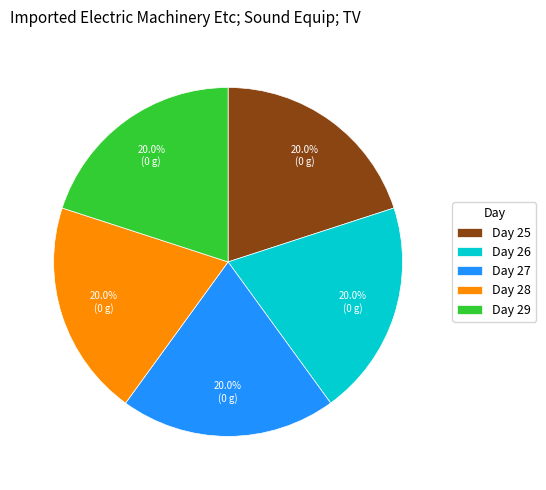

To the nearest percent, what is the average slice percentage?

20%